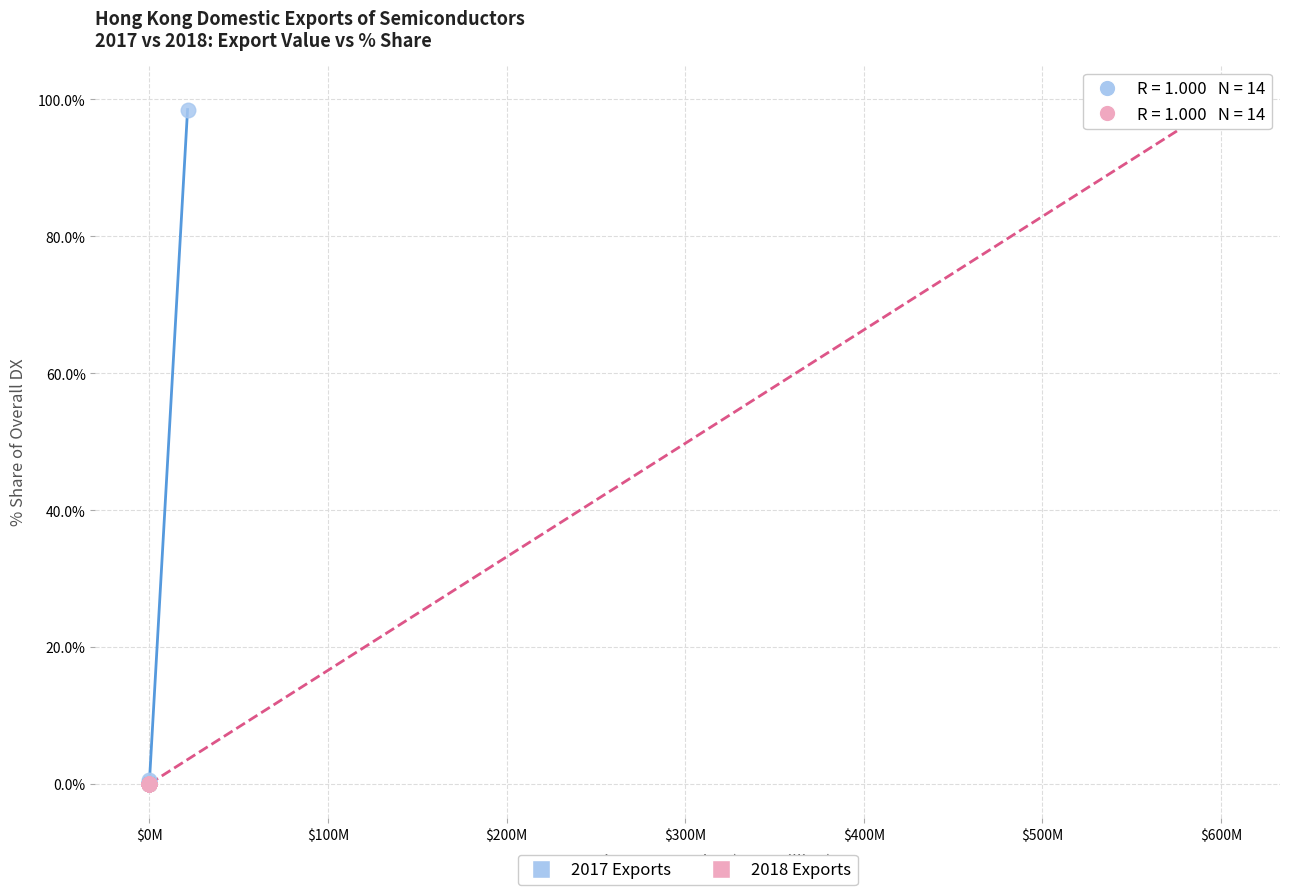

Which series has the largest Y range (max minus min)?

2018 Exports